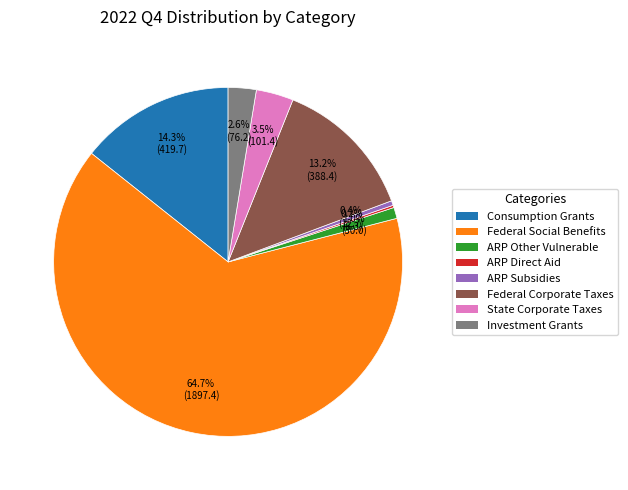

Is there any slice that represents more than half of the pie?

Yes